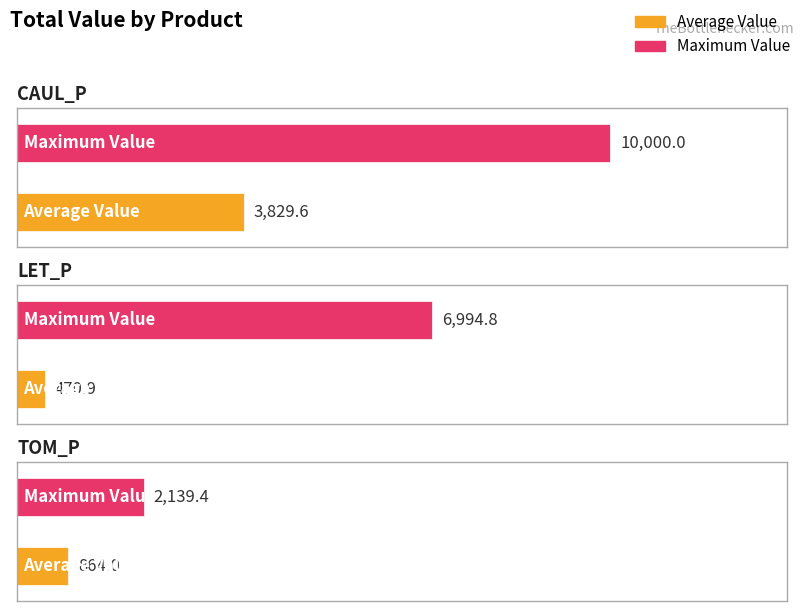

At CAUL_P, list the series in order from largest to smallest.

Maximum Value, Average Value